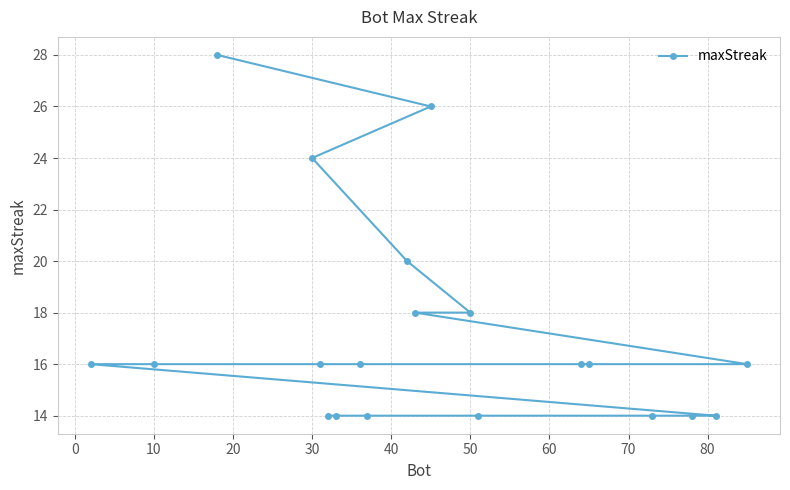

Count the values in the range 14 to 18.

16